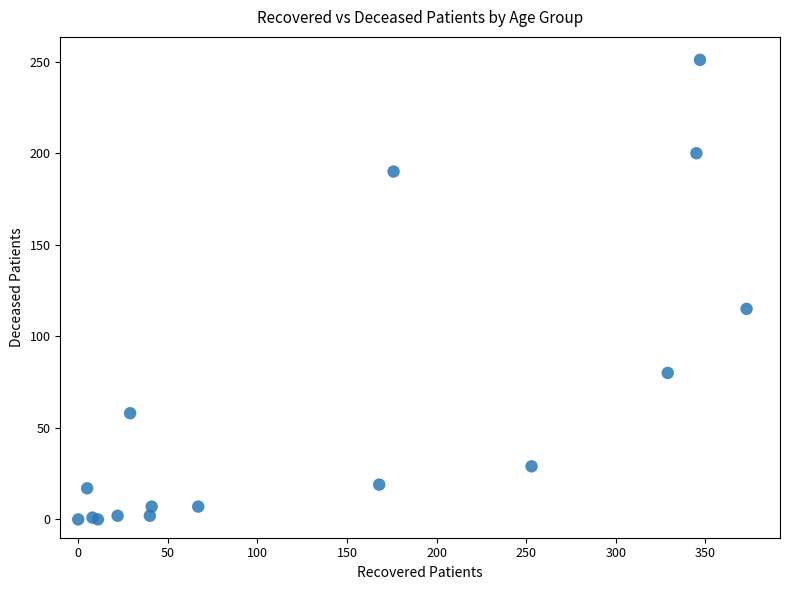

What Y value in the scatter plot is closest to 125?

115